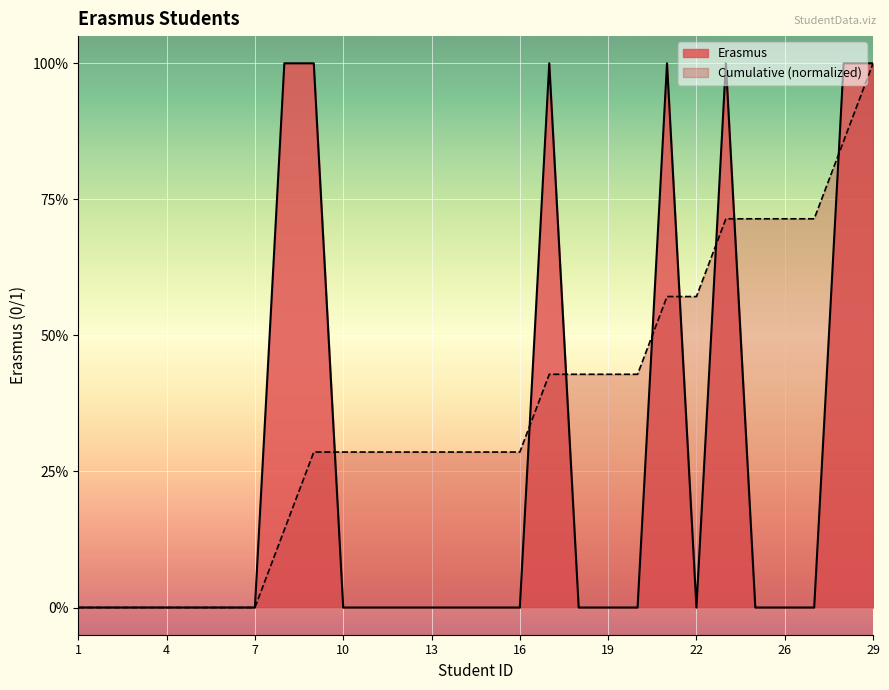

Which has a higher value, 8 or 17?

8